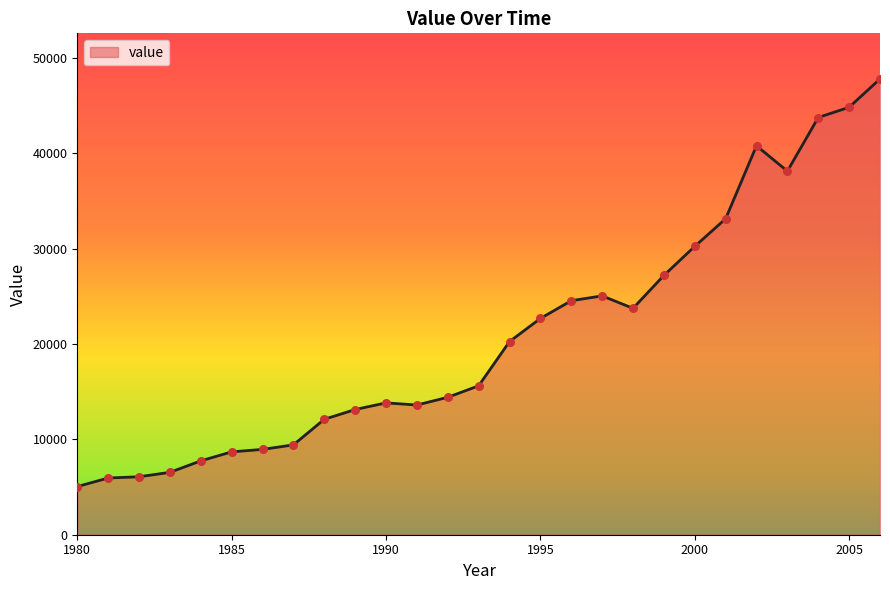

What is the smallest value displayed?

5048